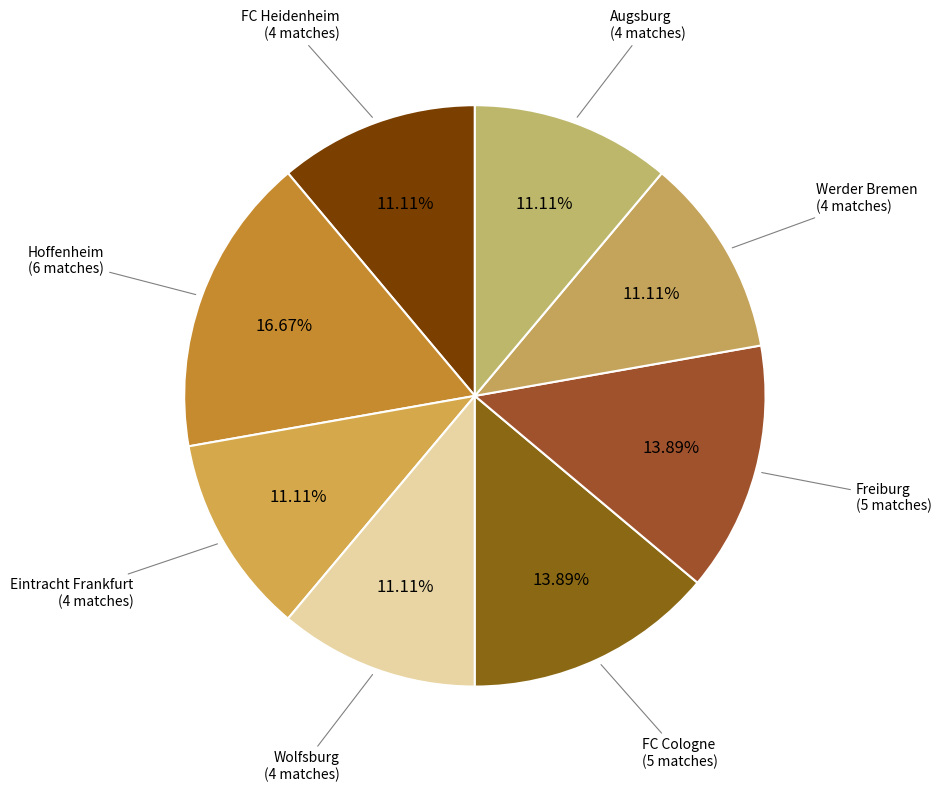

How many segments does this pie chart have?

8